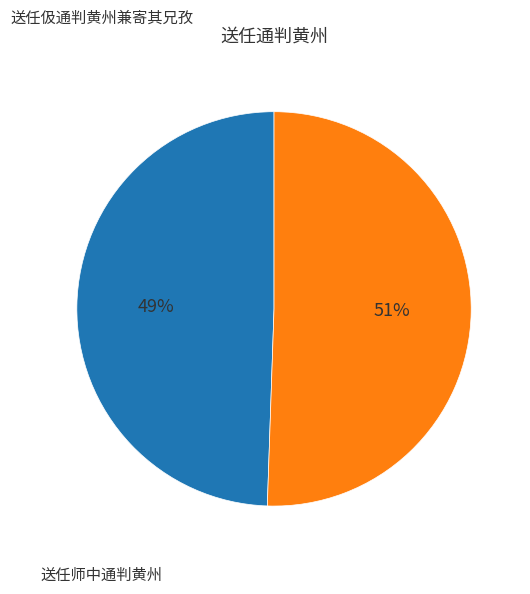

Count the number of slices in the pie.

2